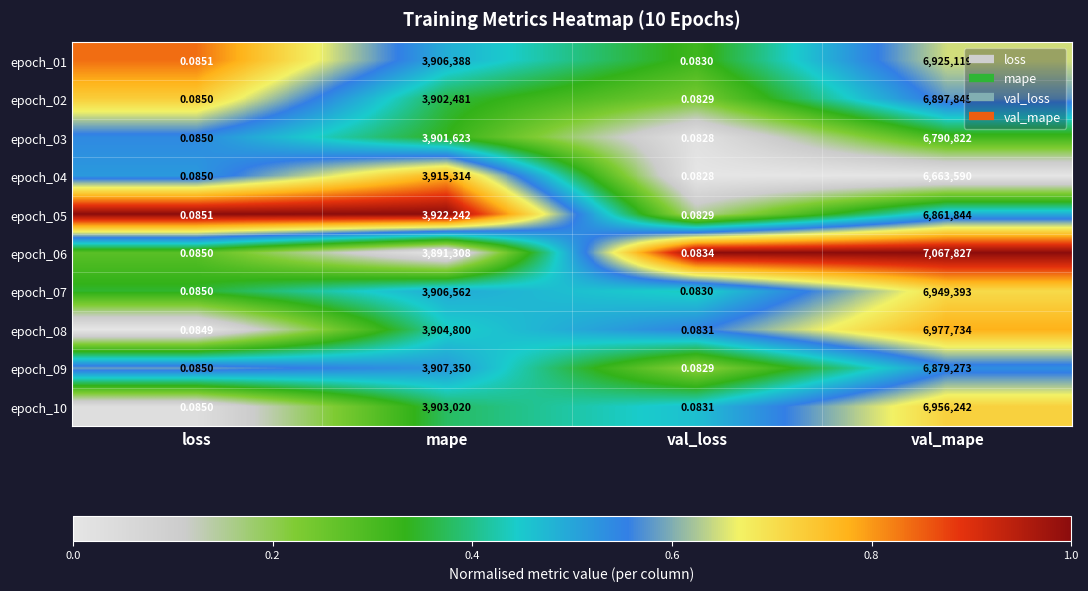

At how many categories does at least one series exceed 0?

4